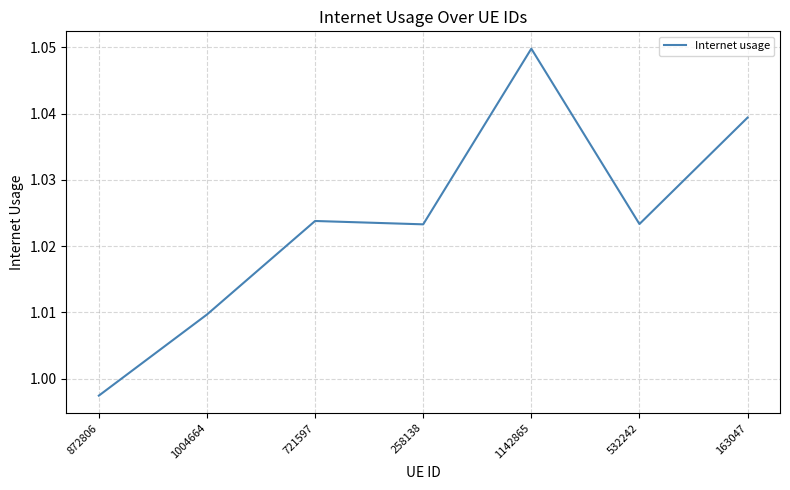

What is the difference between the maximum and minimum values?

0.1